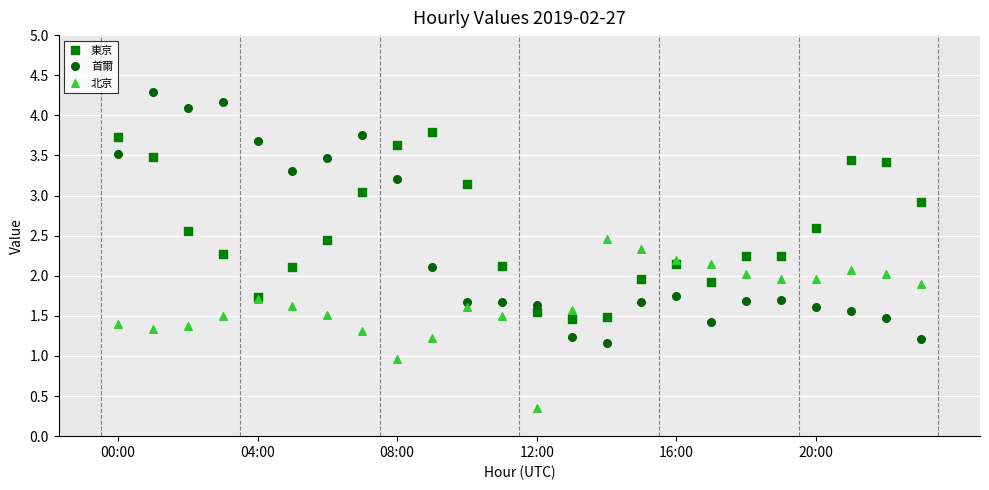

Which series reaches the minimum Y coordinate?

北京